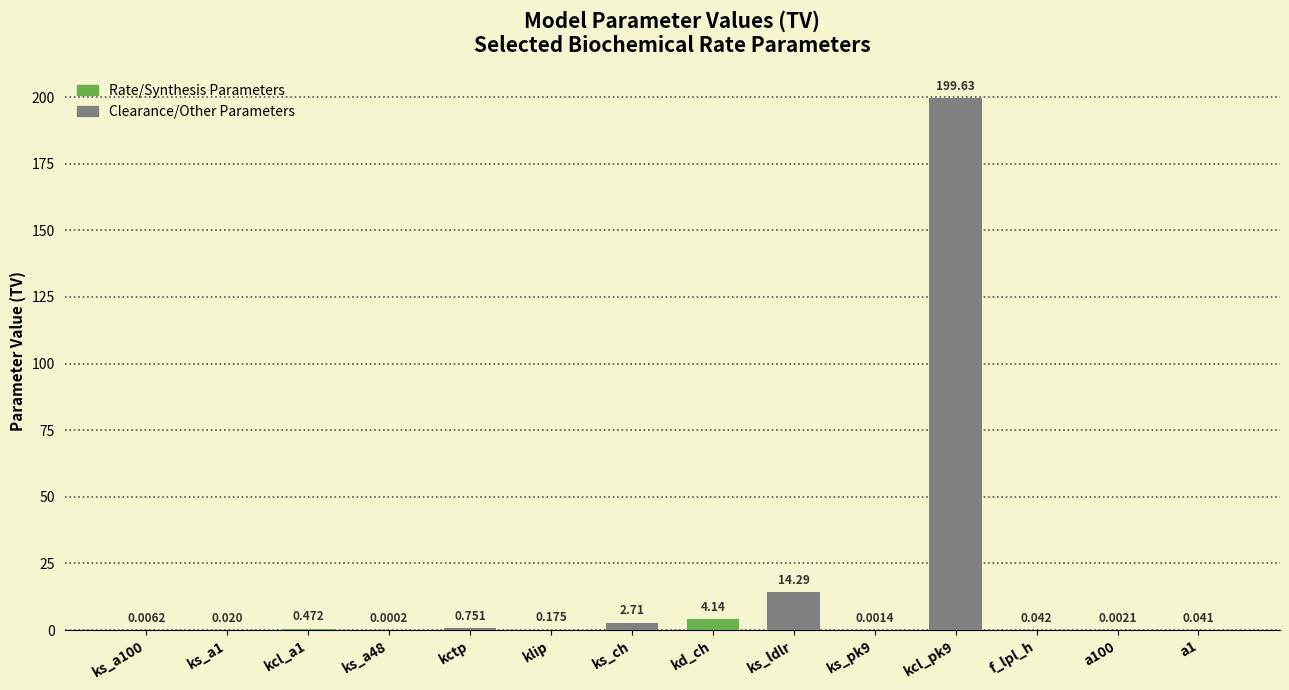

What is the sum of all values?

222.3